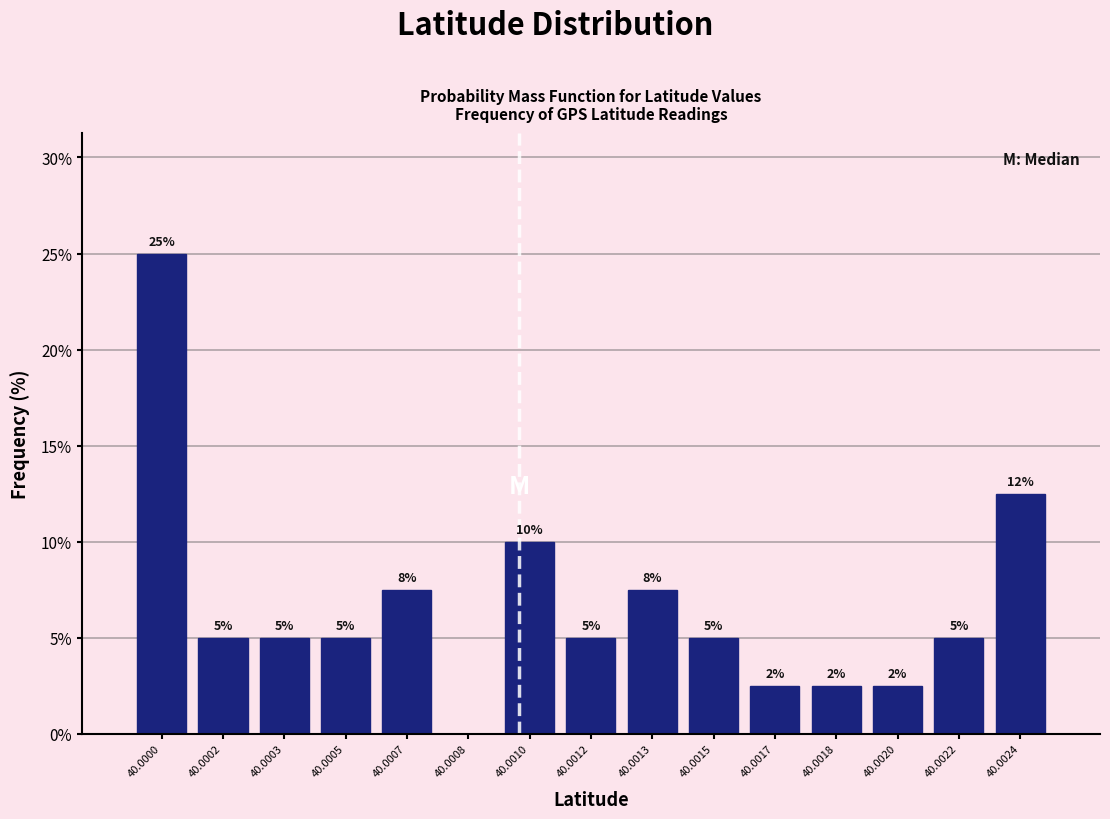

What is the greatest value displayed?

25.0